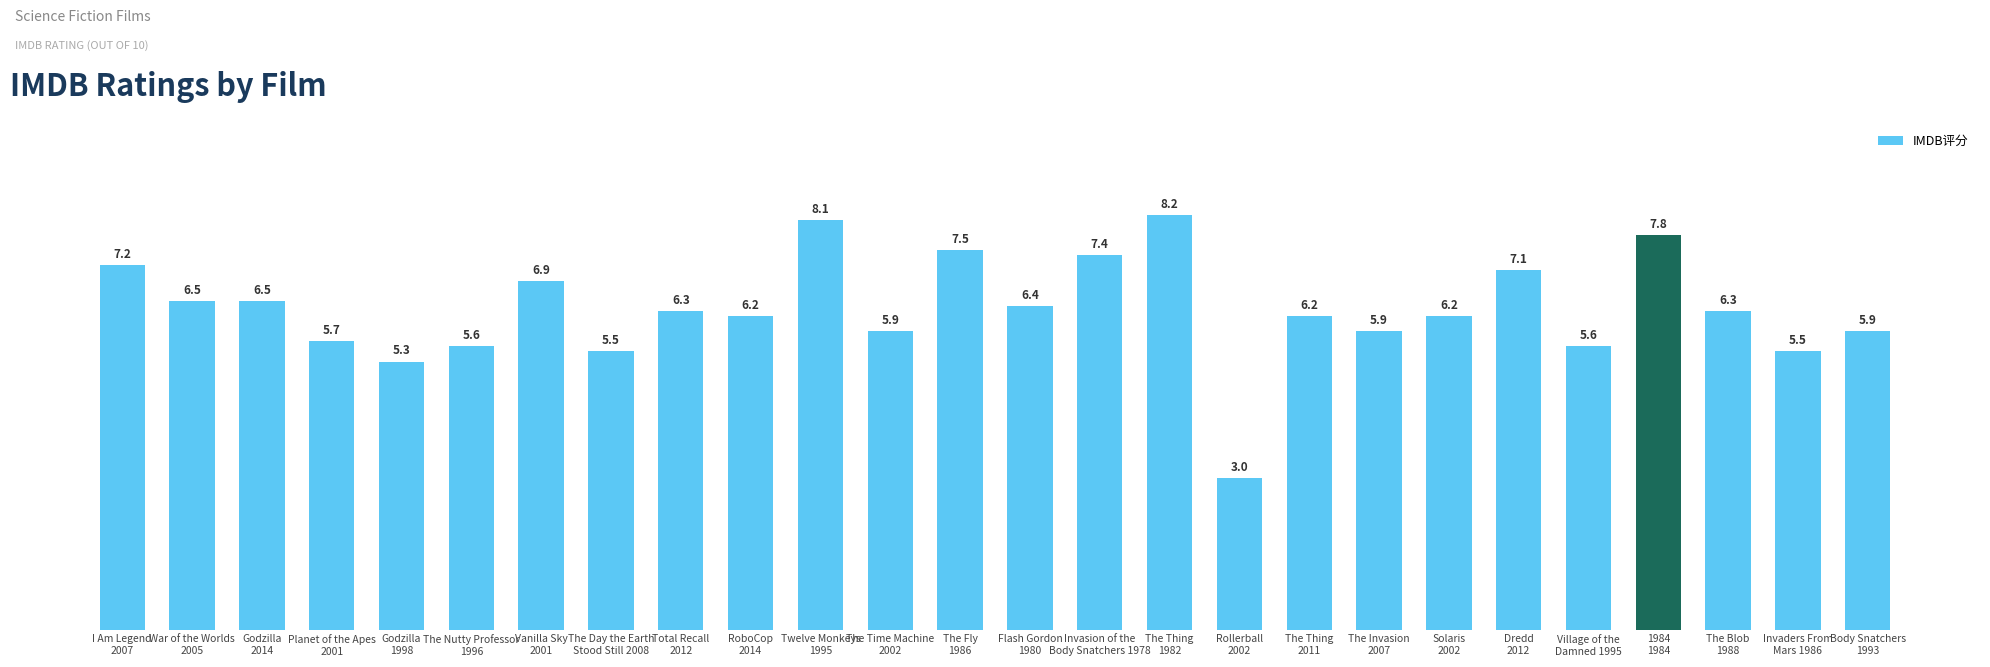

Approximately how many times larger is the value at Dredd
2012 compared to RoboCop
2014?

1.1